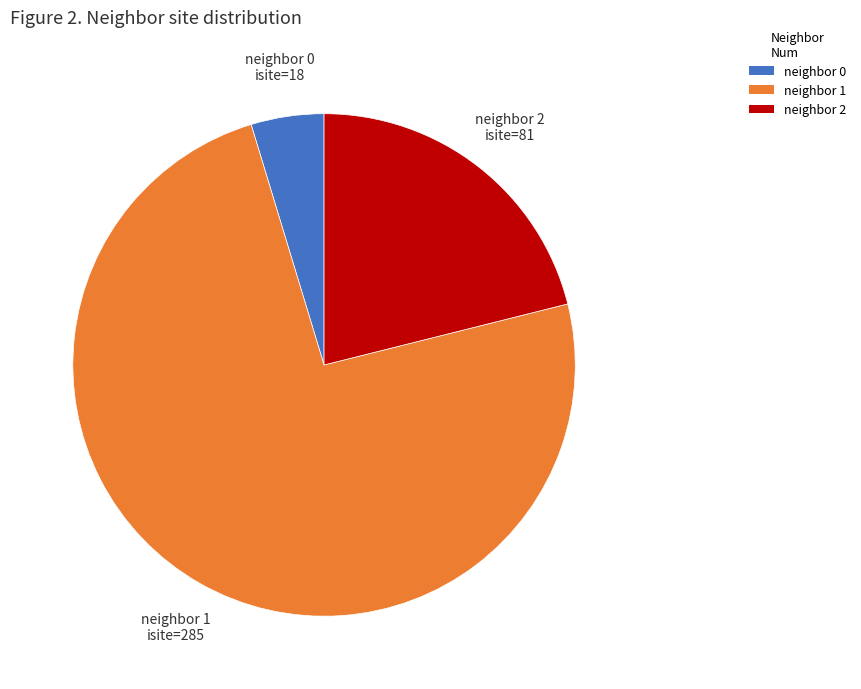

Is there any slice that represents more than half of the pie?

Yes